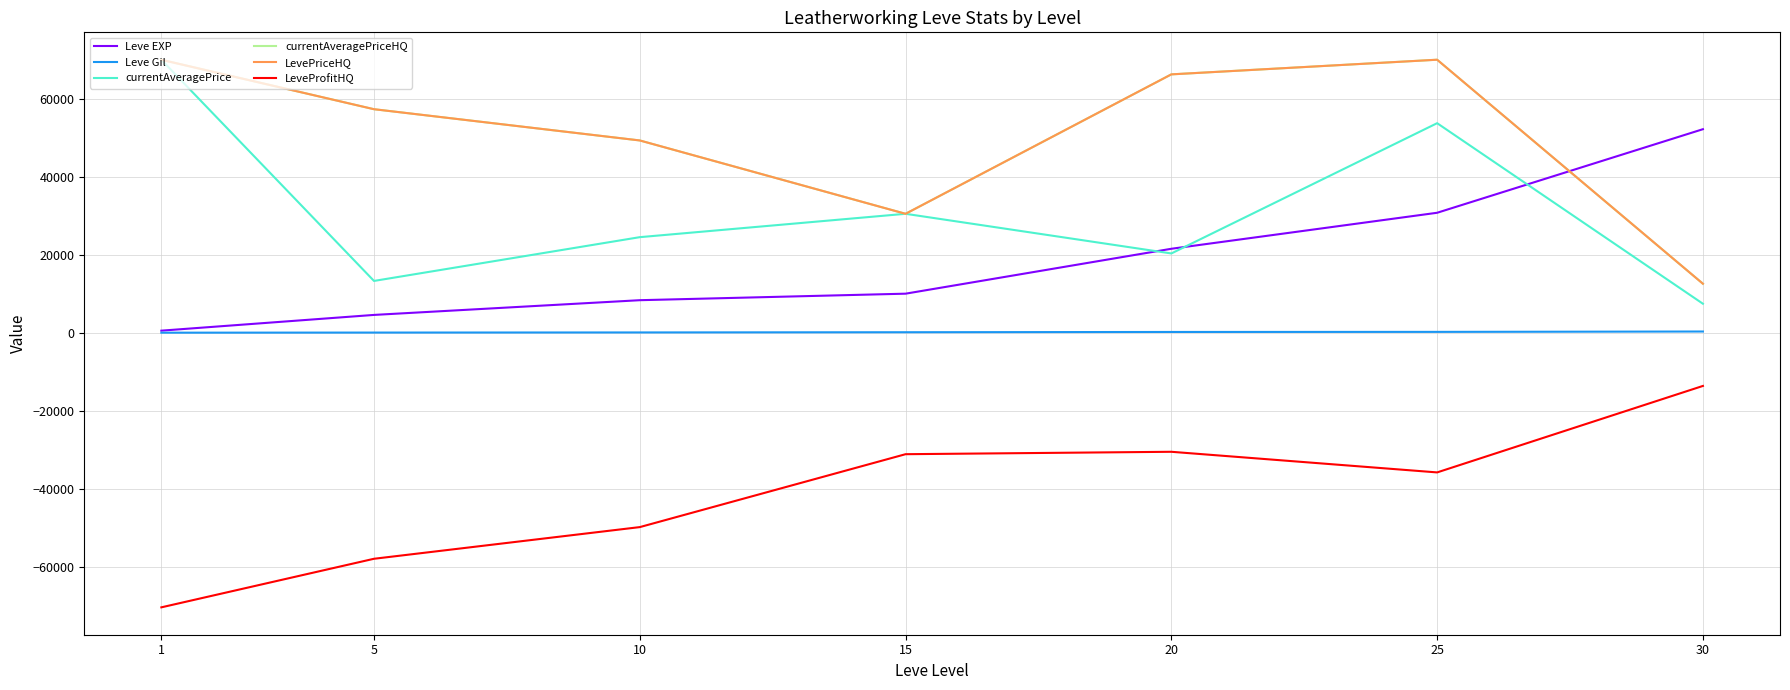

Does the chart display data point markers on the line(s)?

No